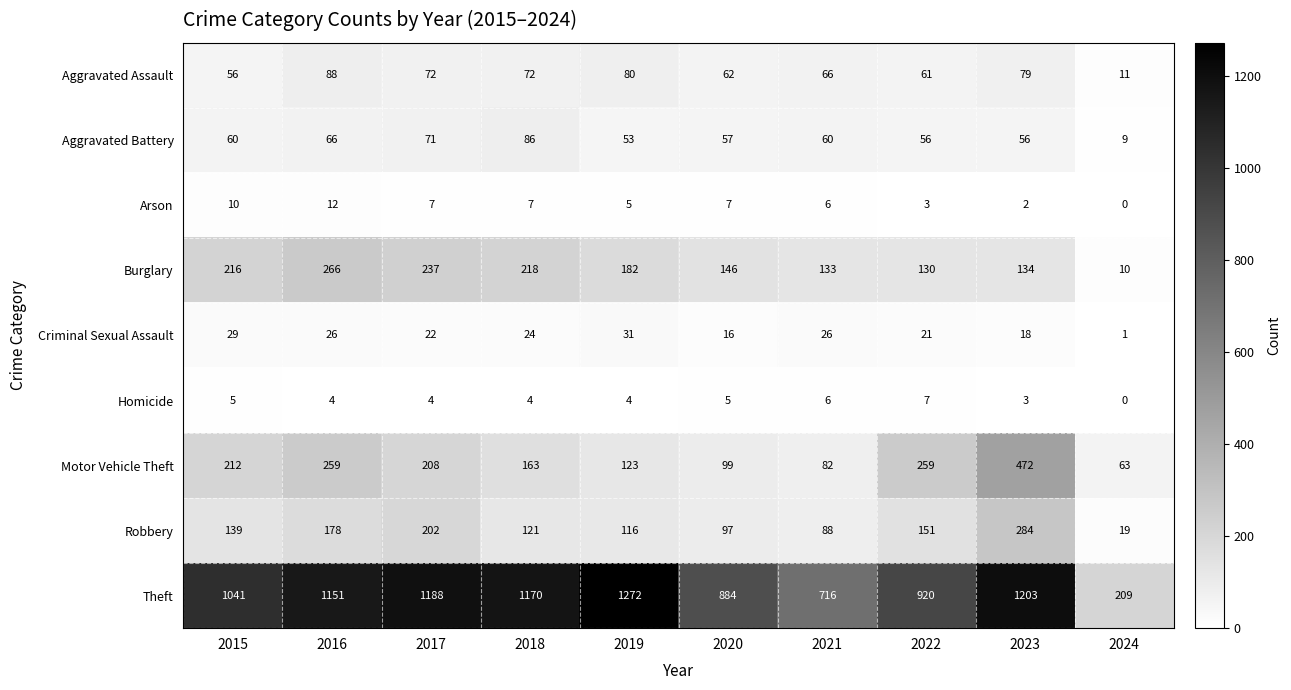

At how many categories does at least one series exceed 1002?

6